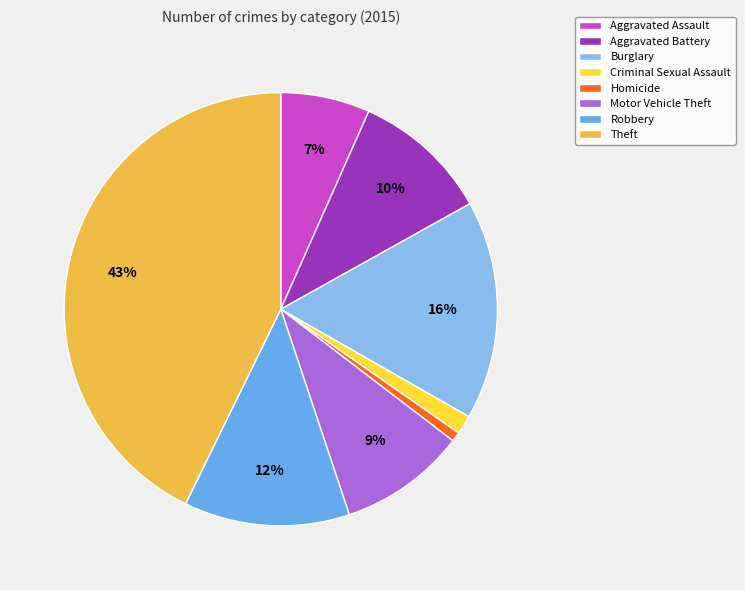

Is it true that Theft is 32% of the pie?

False